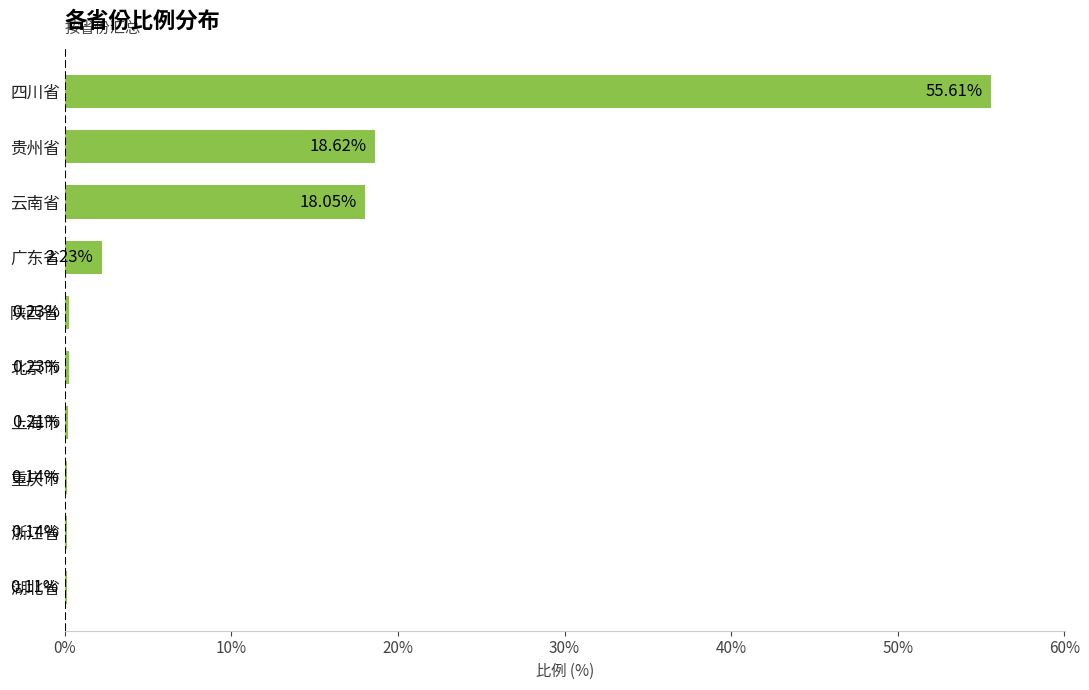

Which has a higher value, 浙江省 or 四川省?

四川省